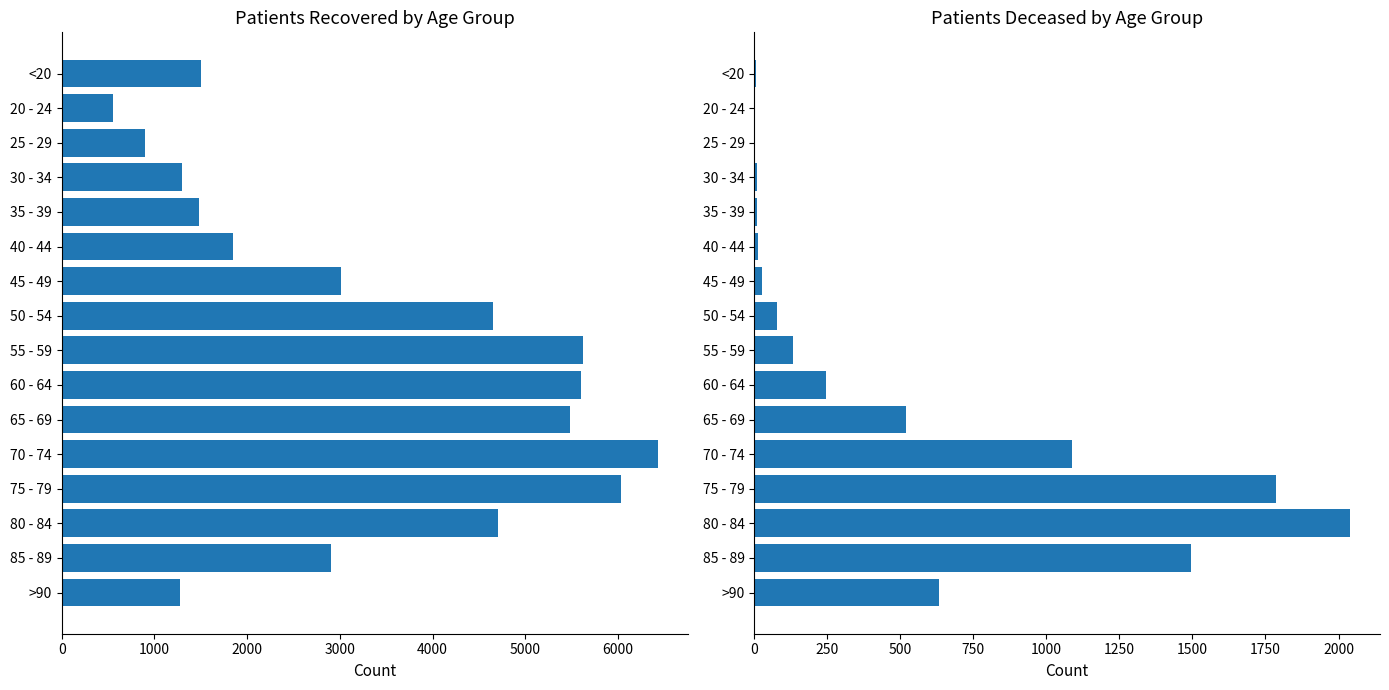

List the series in order of their peak value, lowest first.

patients_deceased, patients_recovered